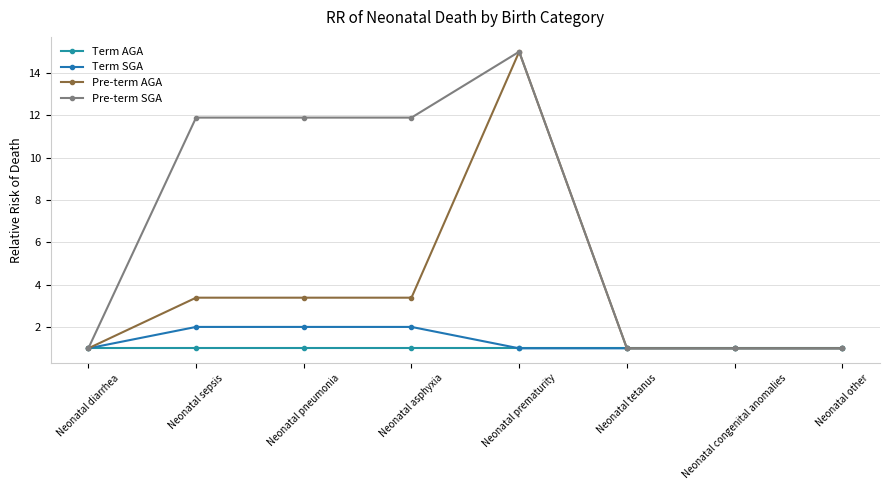

How many lines are shown in the chart?

4